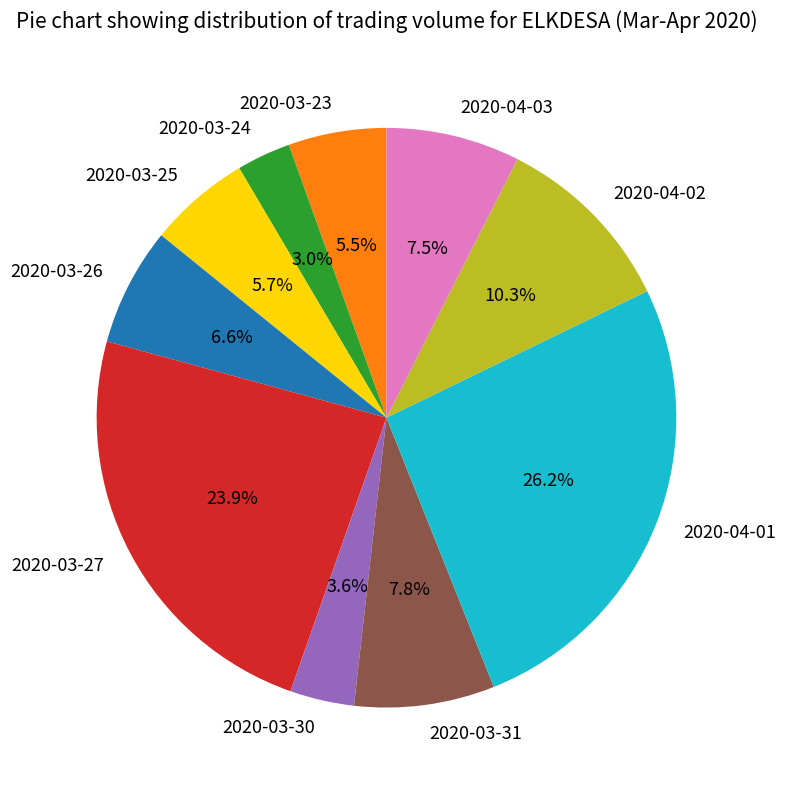

Combined, what portion of the pie is 2020-04-03 and 2020-03-26?

14.1%